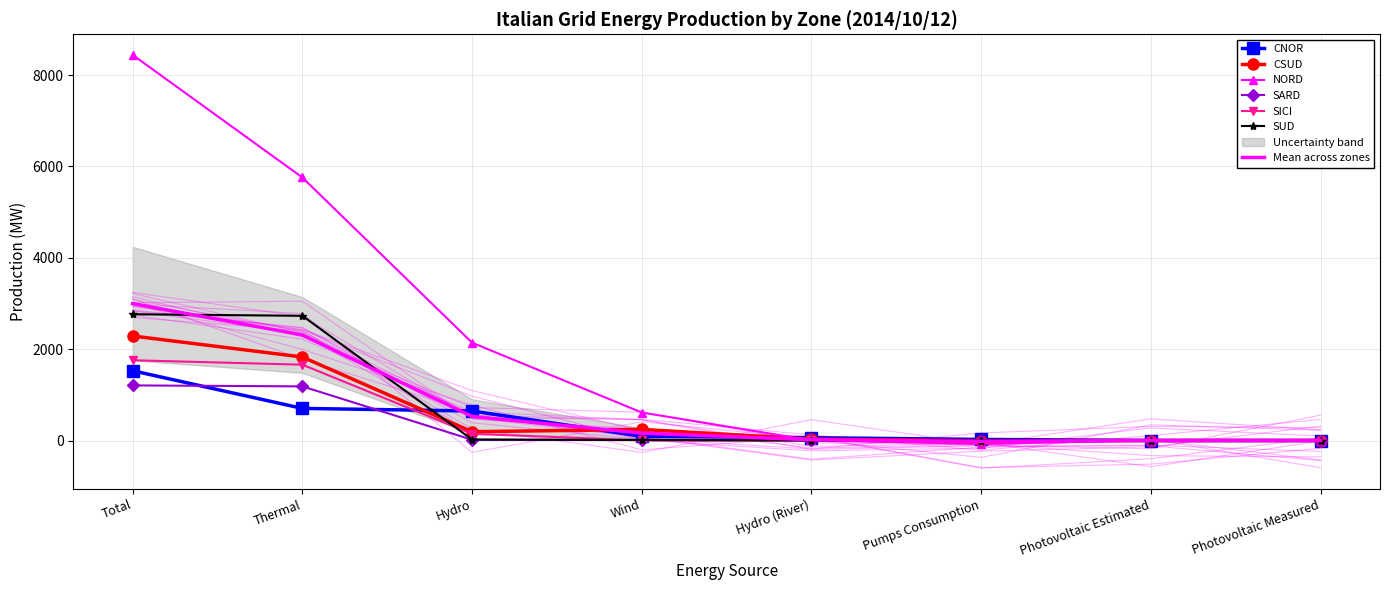

At which category does NORD reach its first local valley?

Pumps Consumption